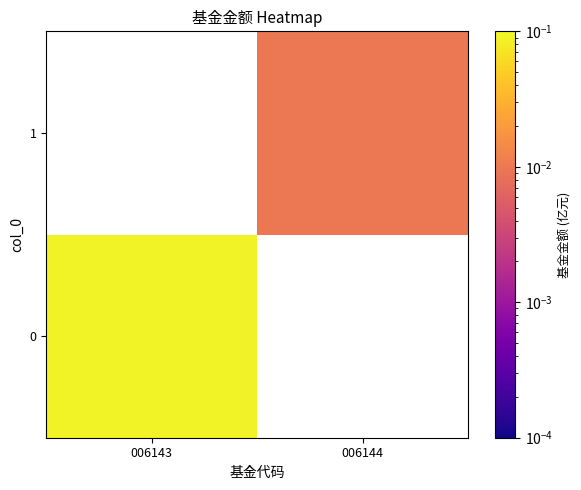

Between 006144 and 006143, which is larger?

006143